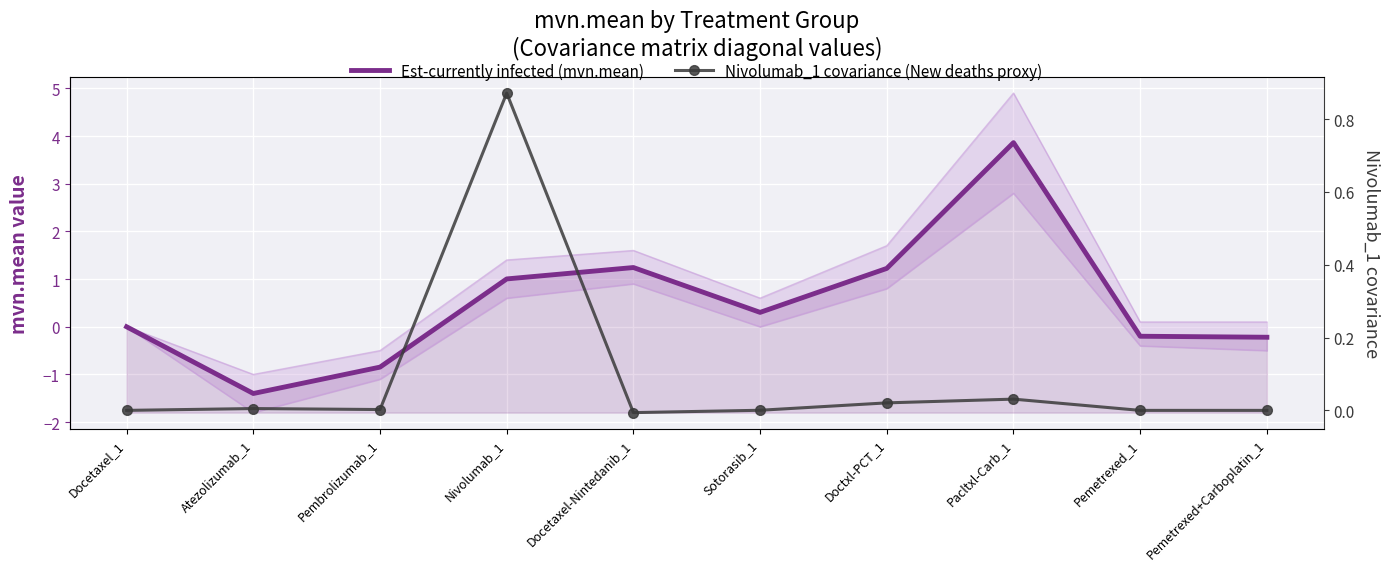

The Nivolumab_1 covariance (New deaths proxy) series shows 0.0 at Pemetrexed_1. True or false?

True